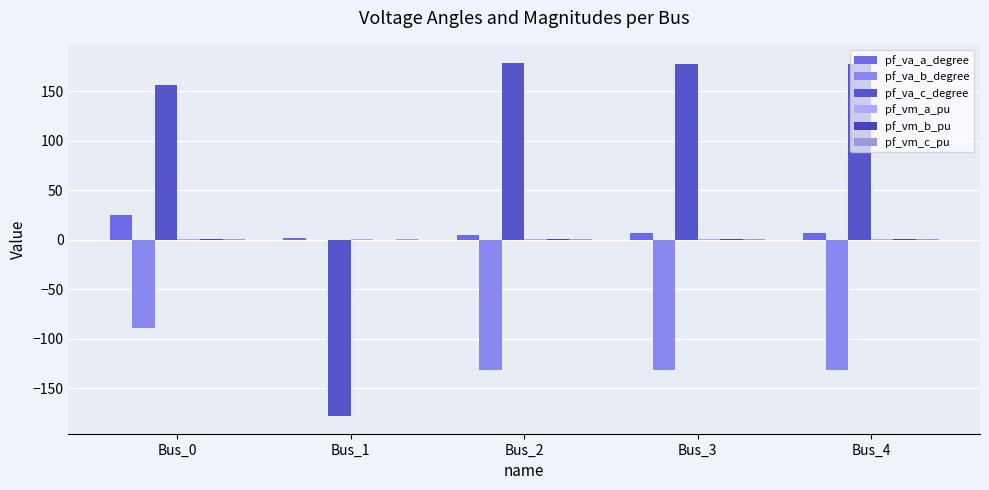

Count the number of categories in the chart.

5